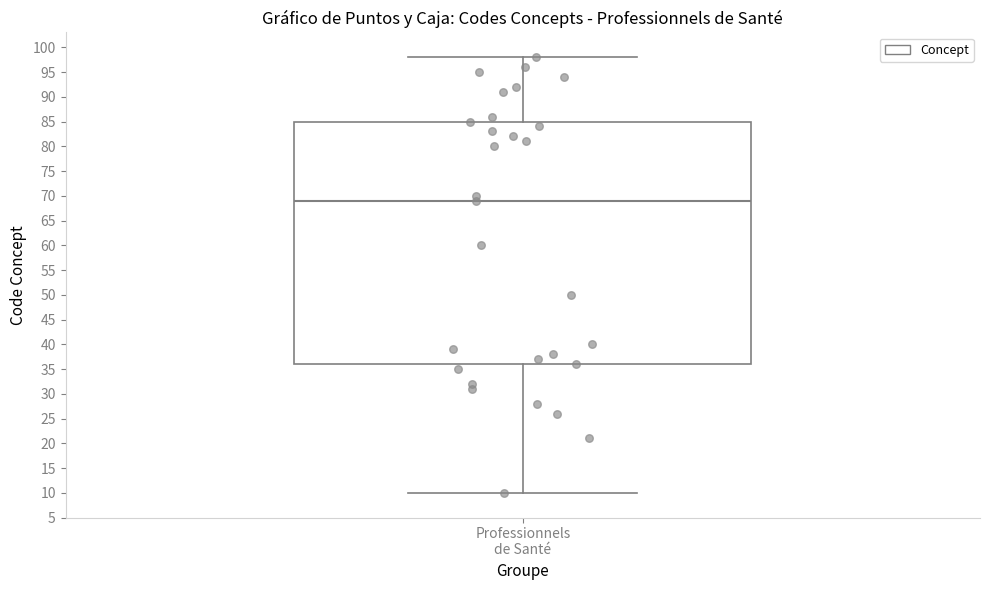

Where does the lower whisker of the box for Professionnels de Santé end on the y-axis? The values are not printed on the chart, so give them approximately, as read against the axis.

10